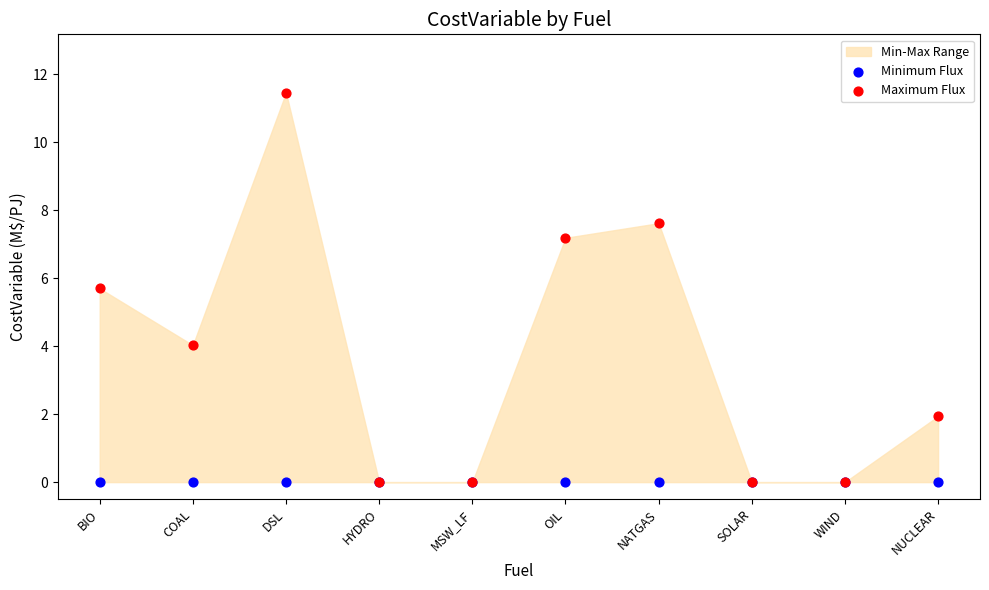

Which series reaches the maximum Y coordinate?

Maximum Flux